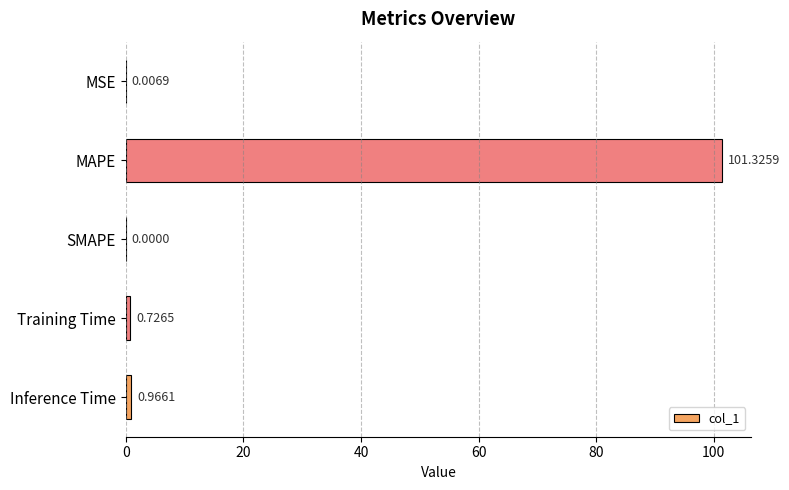

Where is the data nearest to the value 50?

Inference Time